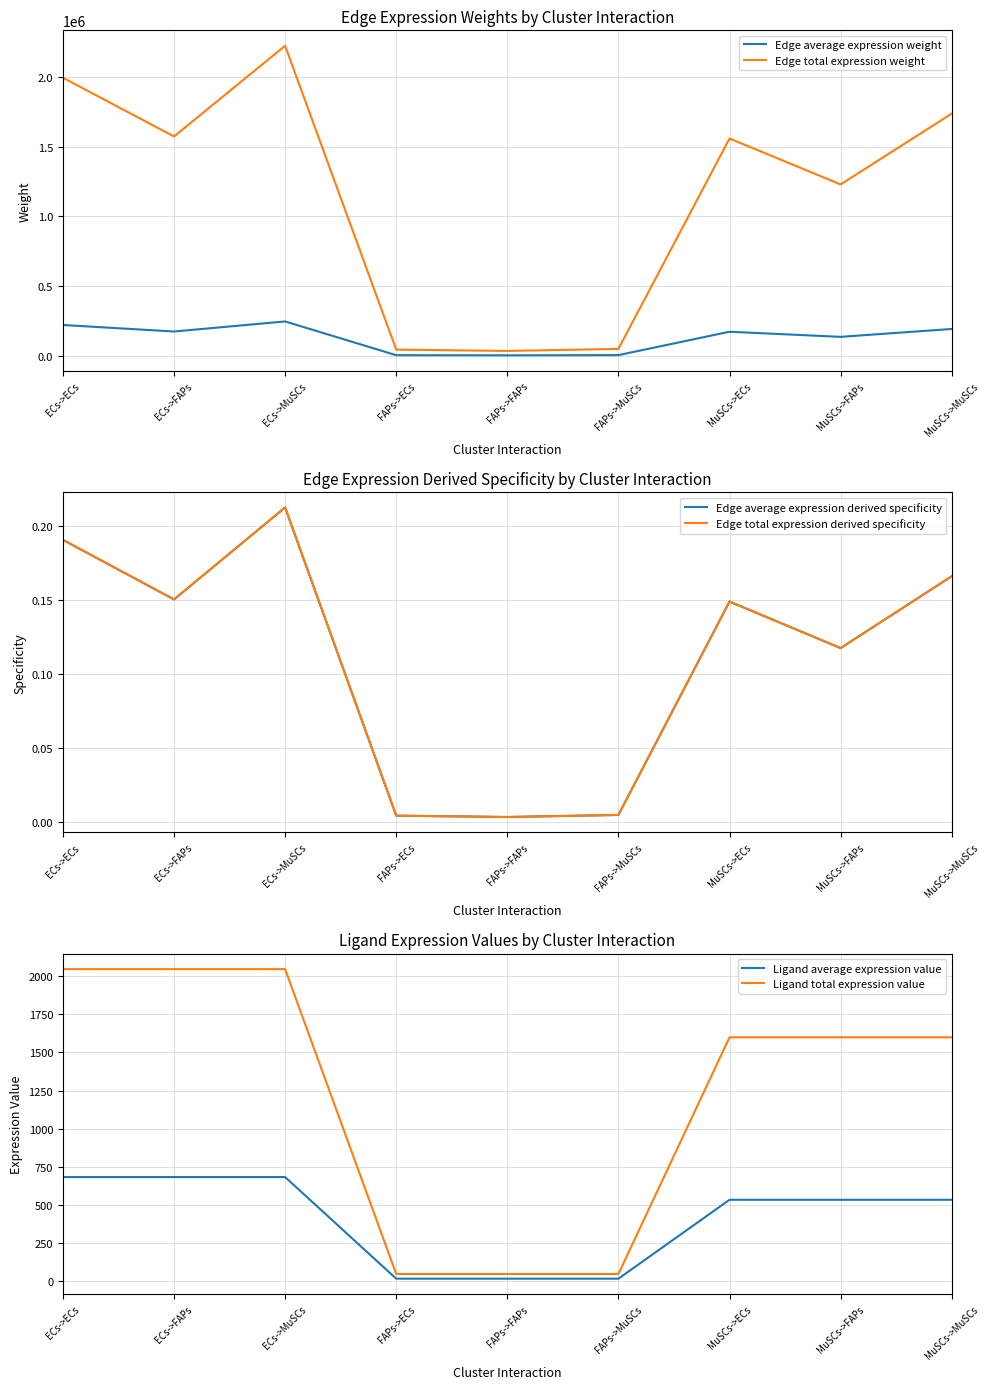

Reading left to right, what are all the values shown in this chart?

Edge average expression weight: ECs->ECs=221673.8	ECs->FAPs=174871.4	ECs->MuSCs=247110.9	FAPs->ECs=5002.5	FAPs->FAPs=3946.3	FAPs->MuSCs=5576.6	MuSCs->ECs=173213.9	MuSCs->FAPs=136642.9	MuSCs->MuSCs=193090.2
Edge total expression weight: ECs->ECs=1995064.1	ECs->FAPs=1573842.2	ECs->MuSCs=2223998.1	FAPs->ECs=45022.9	FAPs->FAPs=35517.1	FAPs->MuSCs=50189.3	MuSCs->ECs=1558924.7	MuSCs->FAPs=1229785.8	MuSCs->MuSCs=1737811.6
Edge average expression derived specificity: ECs->ECs=0.2	ECs->FAPs=0.2	ECs->MuSCs=0.2	FAPs->ECs=0.0	FAPs->FAPs=0.0	FAPs->MuSCs=0.0	MuSCs->ECs=0.1	MuSCs->FAPs=0.1	MuSCs->MuSCs=0.2
Edge total expression derived specificity: ECs->ECs=0.2	ECs->FAPs=0.2	ECs->MuSCs=0.2	FAPs->ECs=0.0	FAPs->FAPs=0.0	FAPs->MuSCs=0.0	MuSCs->ECs=0.1	MuSCs->FAPs=0.1	MuSCs->MuSCs=0.2
Ligand average expression value: ECs->ECs=682.1	ECs->FAPs=682.1	ECs->MuSCs=682.1	FAPs->ECs=15.4	FAPs->FAPs=15.4	FAPs->MuSCs=15.4	MuSCs->ECs=533.0	MuSCs->FAPs=533.0	MuSCs->MuSCs=533.0
Ligand total expression value: ECs->ECs=2046.3	ECs->FAPs=2046.3	ECs->MuSCs=2046.3	FAPs->ECs=46.2	FAPs->FAPs=46.2	FAPs->MuSCs=46.2	MuSCs->ECs=1599.0	MuSCs->FAPs=1599.0	MuSCs->MuSCs=1599.0